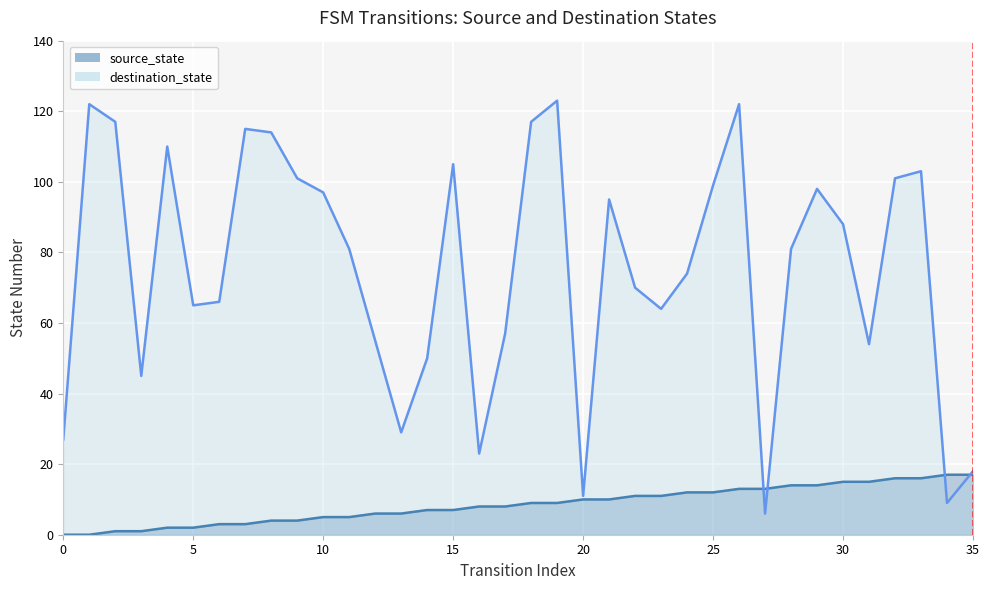

Is it true that source_state equals 3 at 15?

False